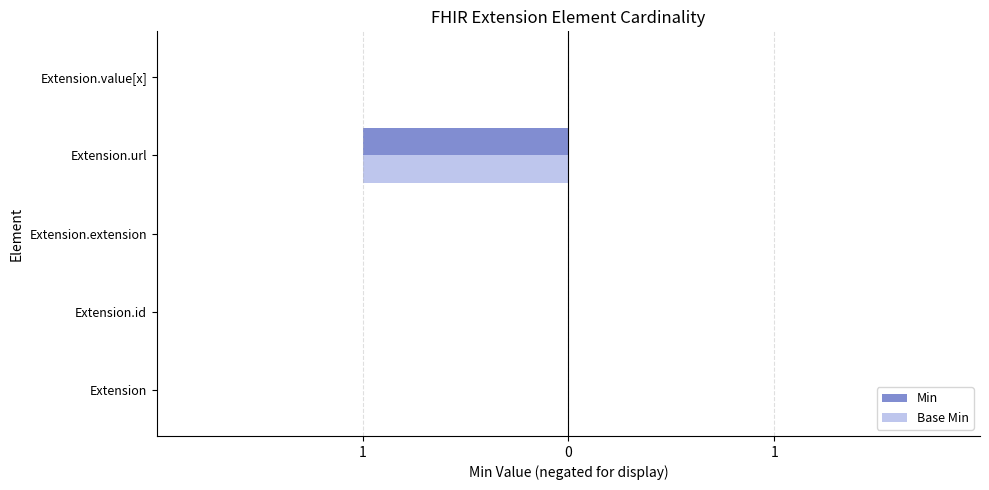

Which series has the widest spread of values?

Min